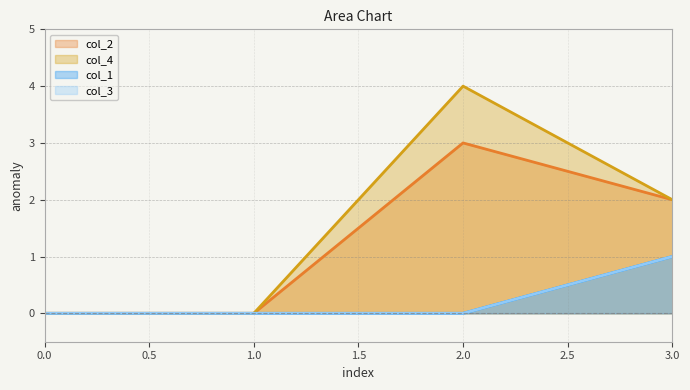

Is the value of col_4 at 0 greater than the value of col_1 at 3?

No